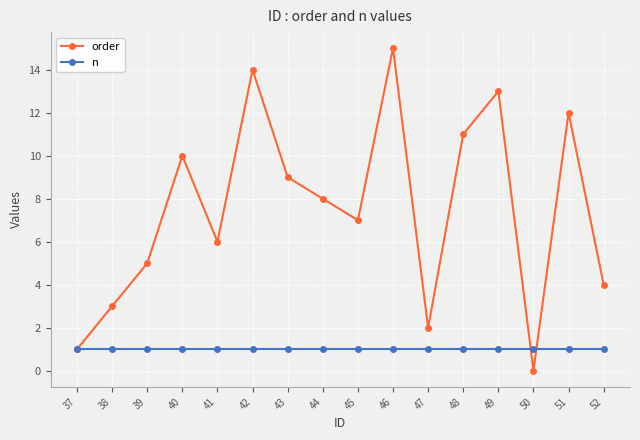

What is the value of the order point at the 7th from the left?

9